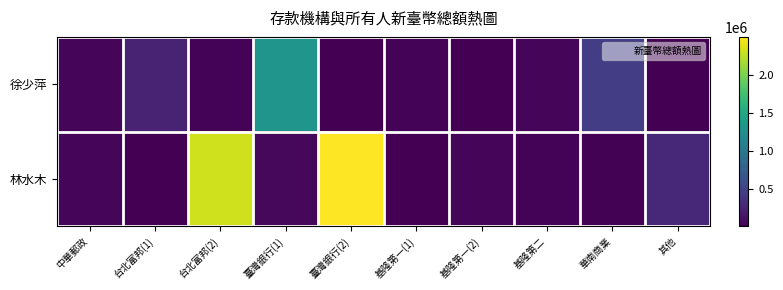

What is the minimum value shown in the chart?

11